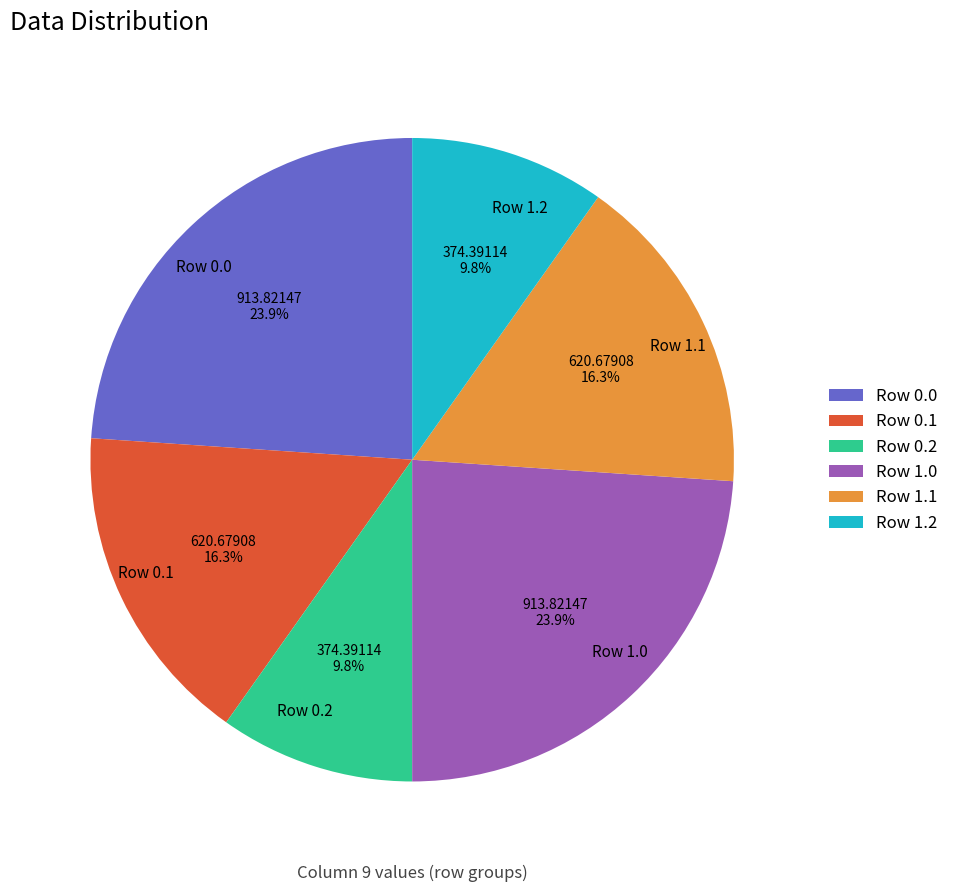

Do Row 1.1 and Row 0.1 together represent more than half of the pie?

No